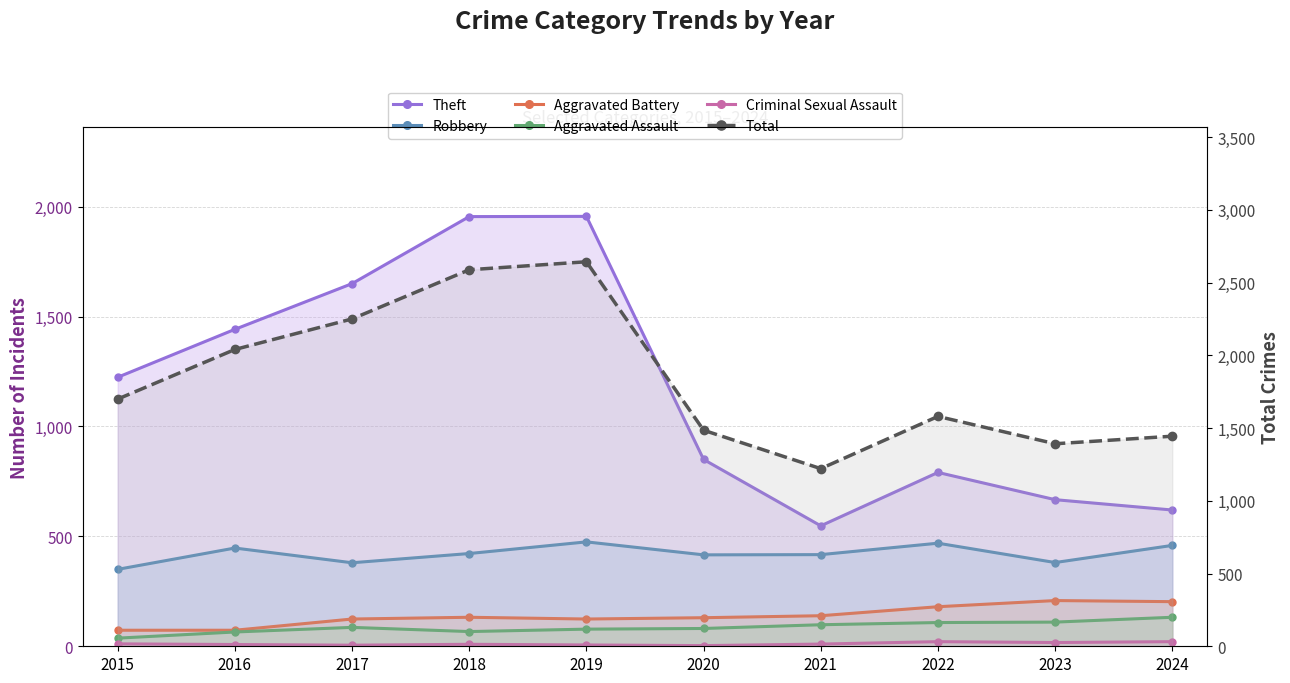

Is the value of Theft at 2016 greater than the value of Aggravated Assault at 2023?

Yes